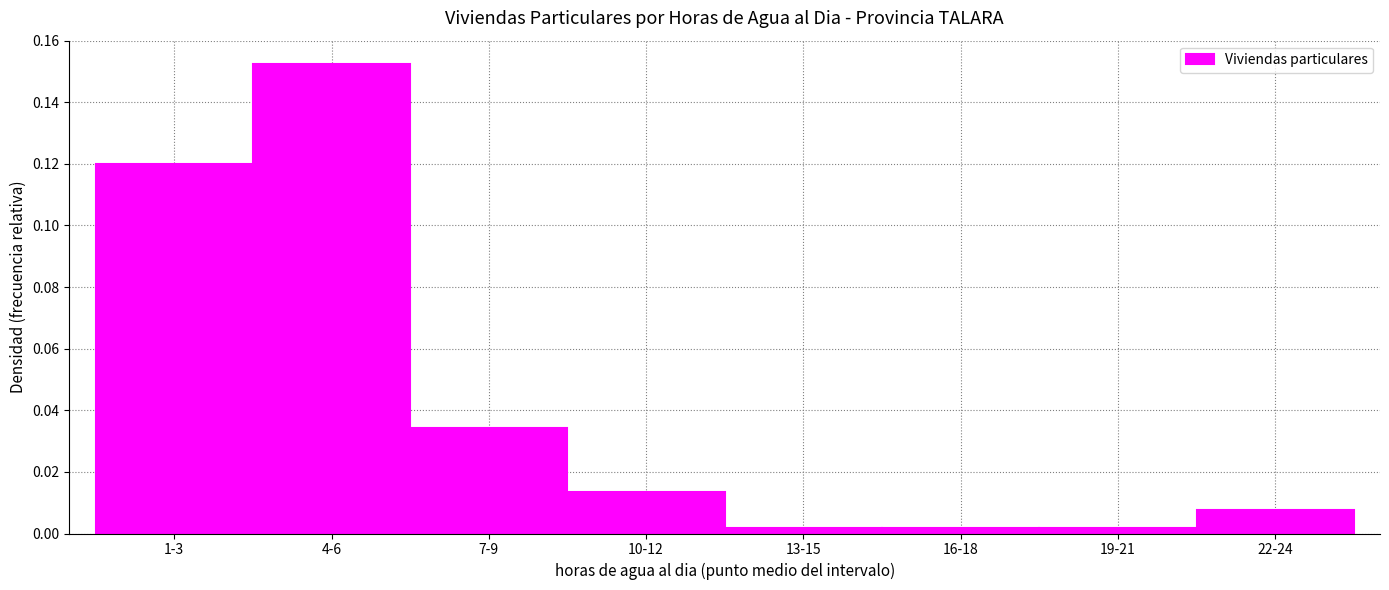

What is the sum of all values?

0.3